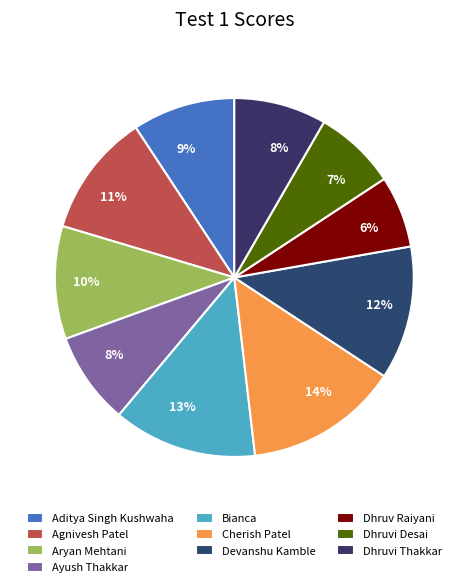

What is the change in value from Cherish Patel to Devanshu Kamble?

-2